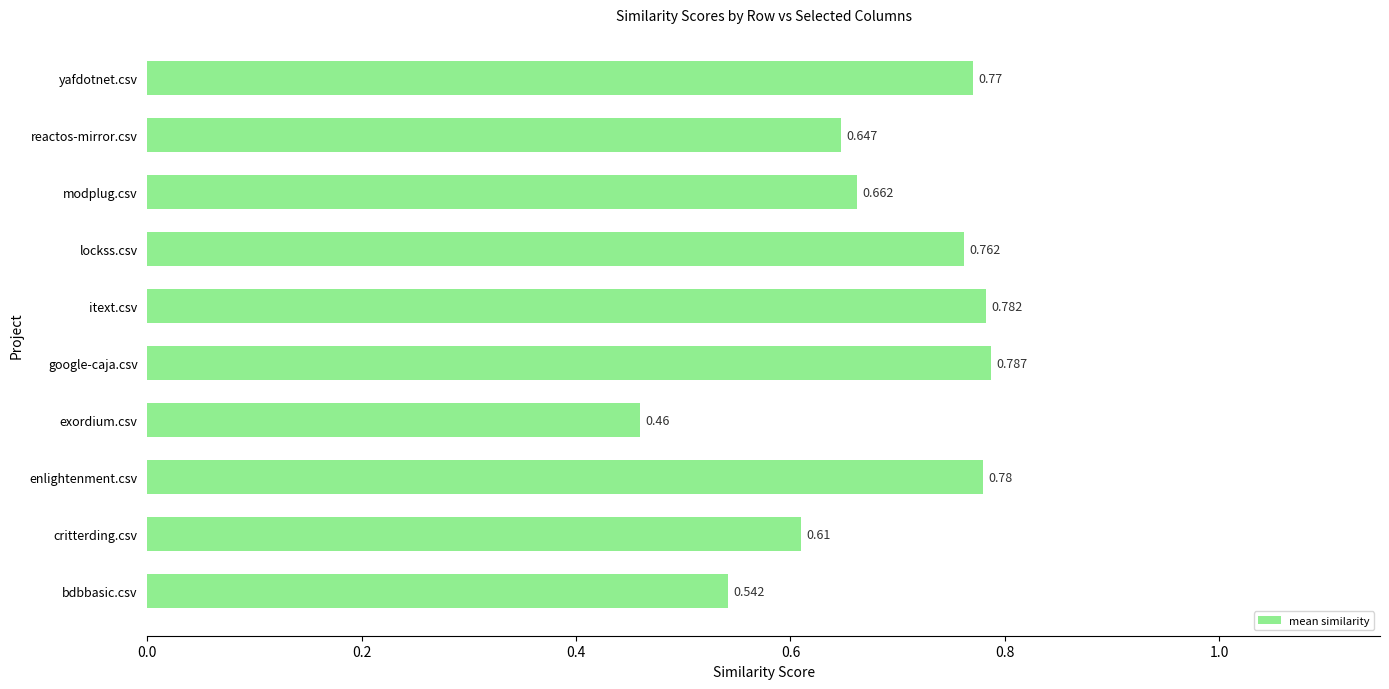

At which category does the chart reach its minimum across all series?

exordium.csv